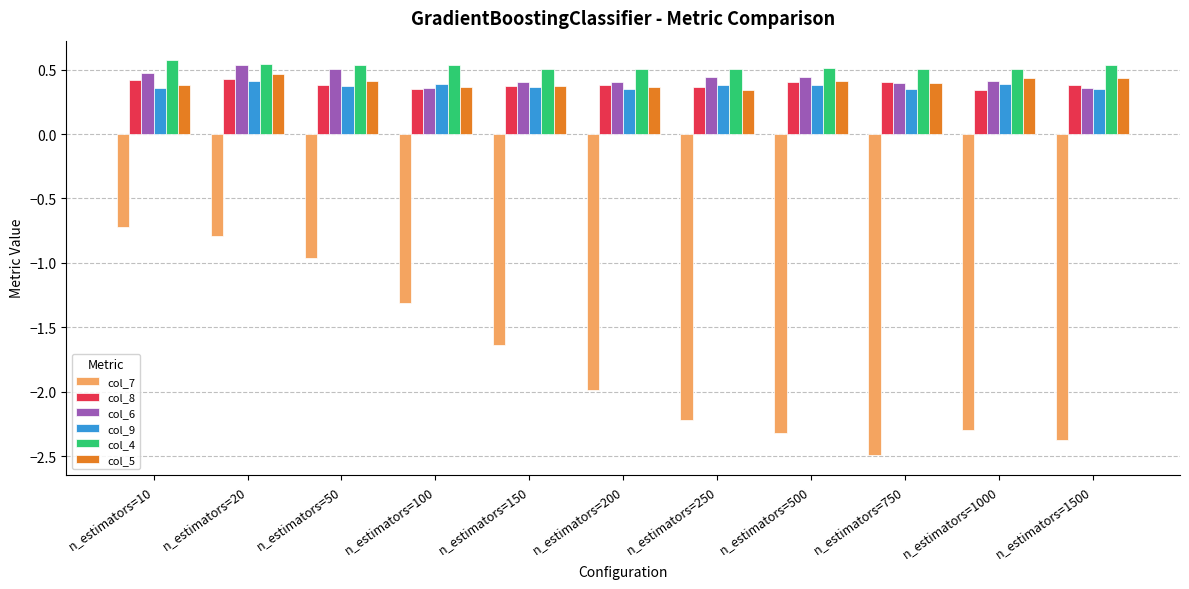

The value of col_5 at n_estimators=100 is 0.4. True or false?

True